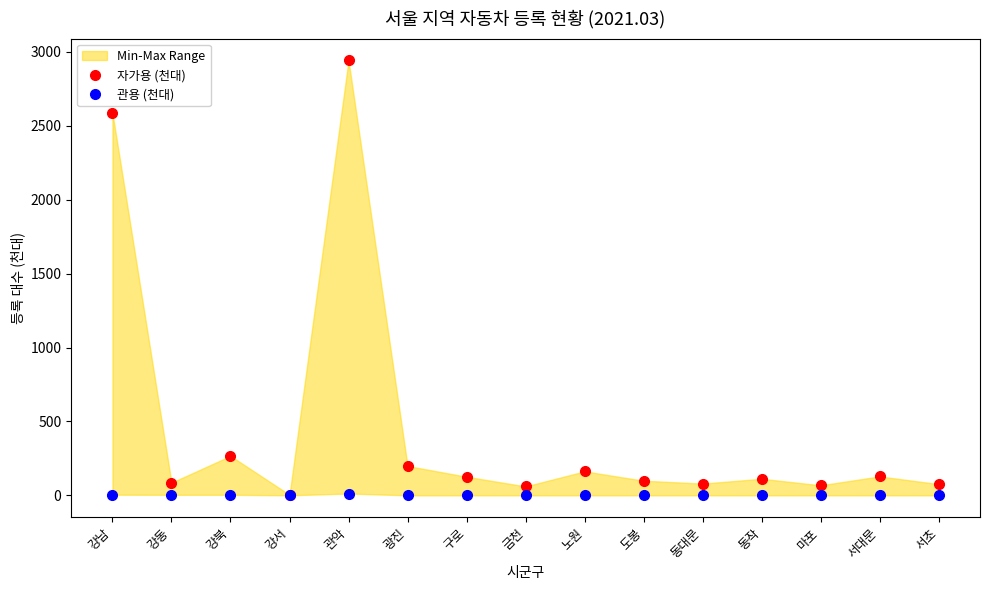

True or false: 자가용 (천대) has more than 0 interior local peaks.

True